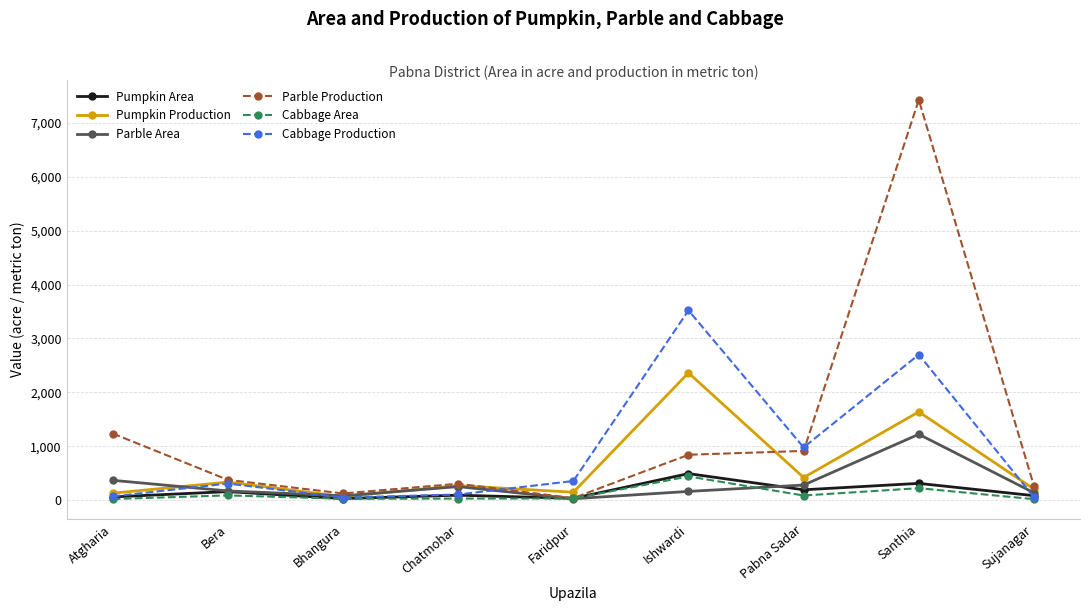

Which series ends up on top after the final intersection of Cabbage Area and Parble Area?

Parble Area